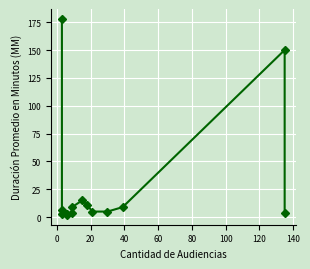

Reading left to right, what are all the values shown in this chart?

178	6	3	3	2	4	9	15	11	5	5	9	150	4